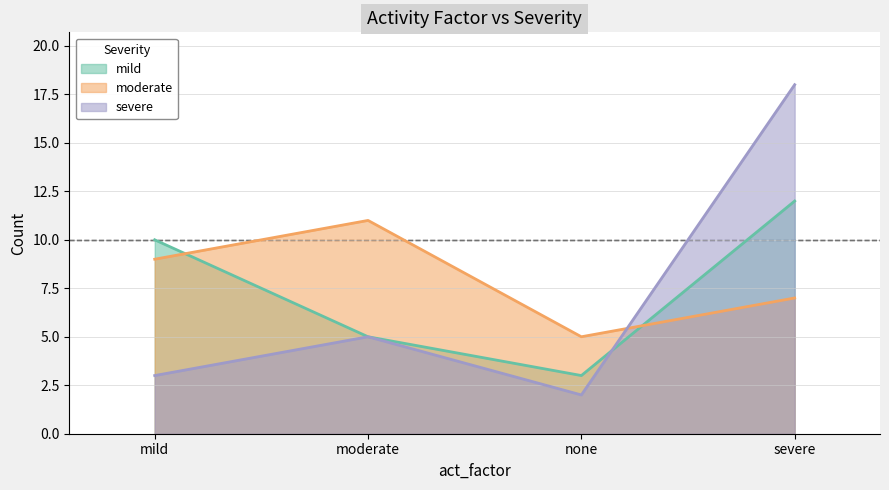

At which label does severe reach its peak?

severe